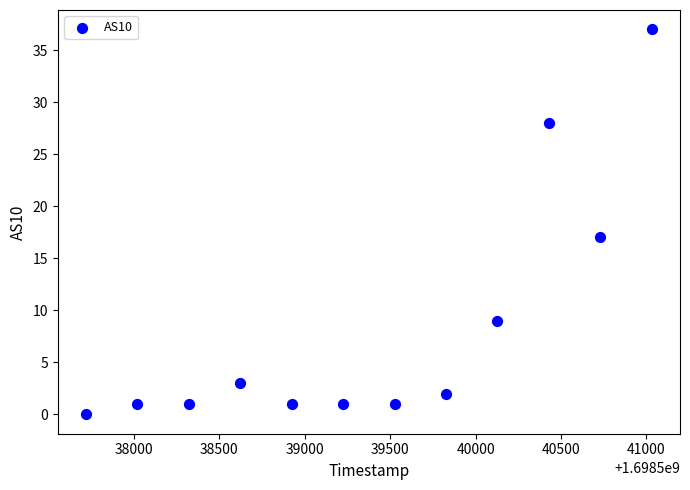

What is the average Y value?

8